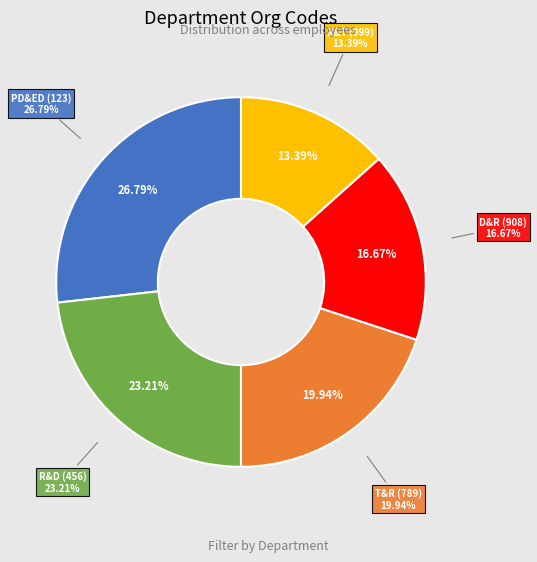

To the nearest percent, what portion does R&D (456) represent?

23%